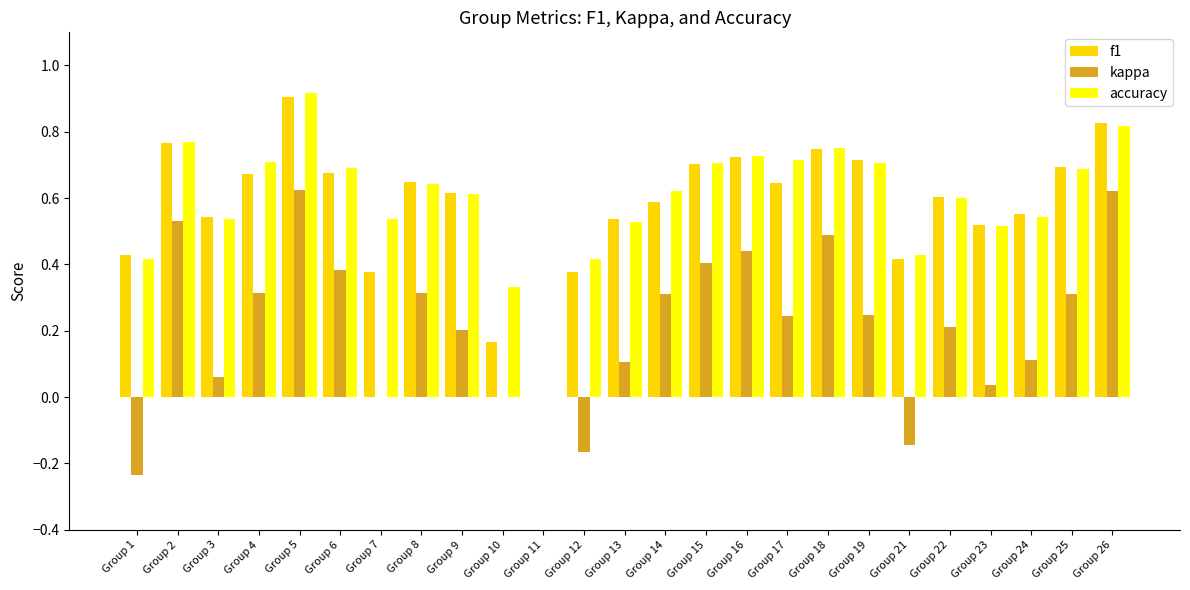

True or false: accuracy has a value of 0.6 at Group 12.

False